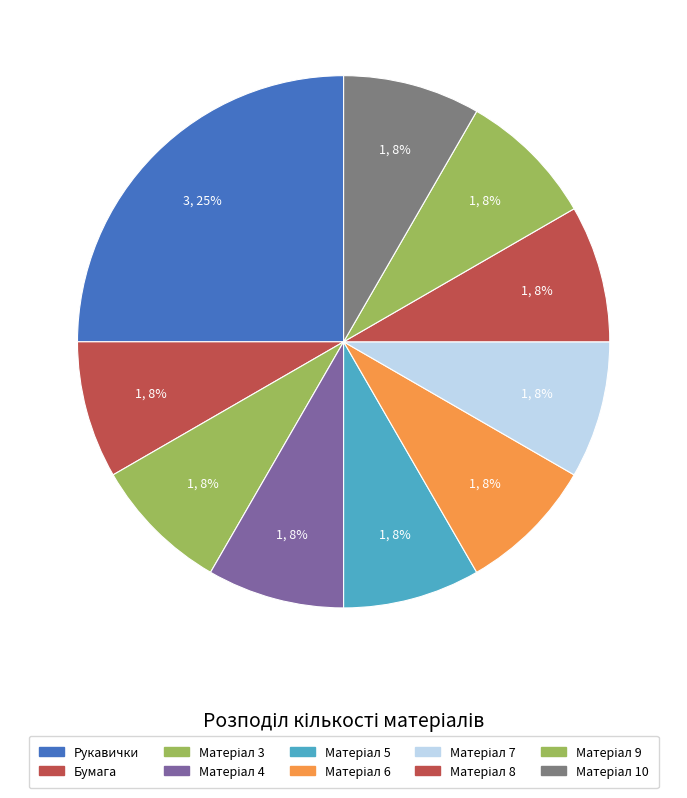

How many slices are in this pie chart?

10